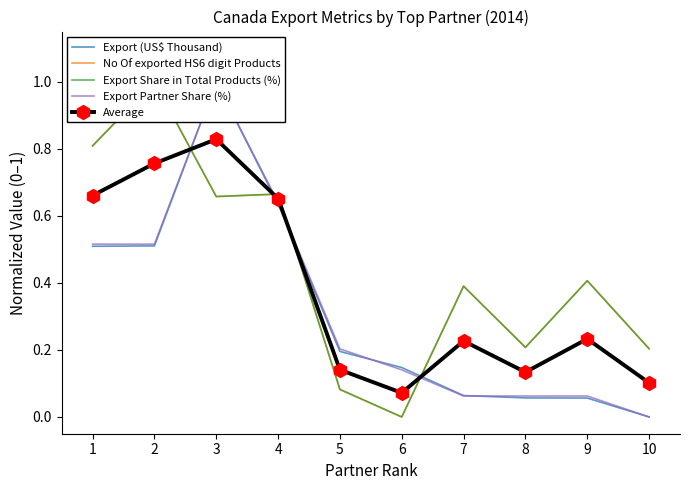

True or false: Average has a value of 0.8 at 2.

True